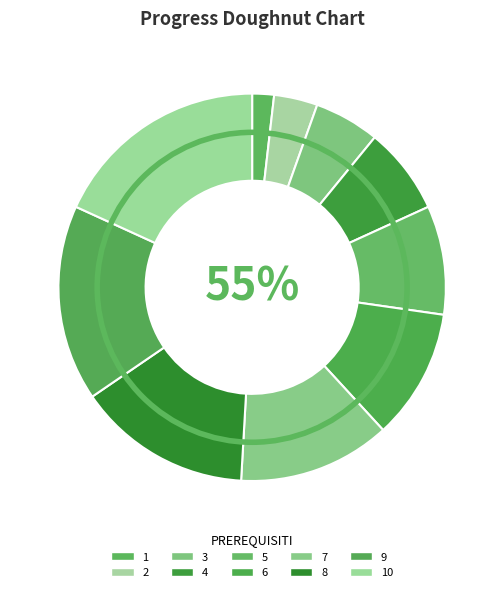

To the nearest percent, what is the difference between the 4 and 3 slice percentages?

2%